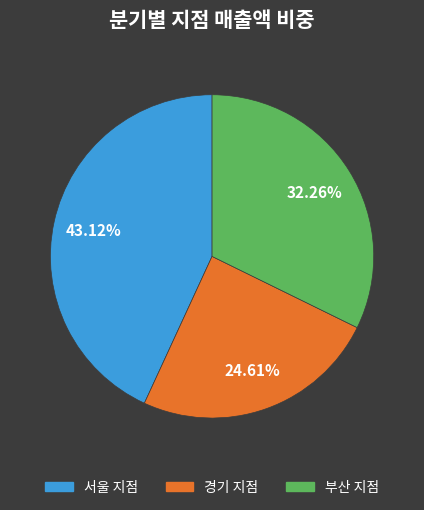

What percentage is the 서울 지점 slice, to the nearest percent?

43%